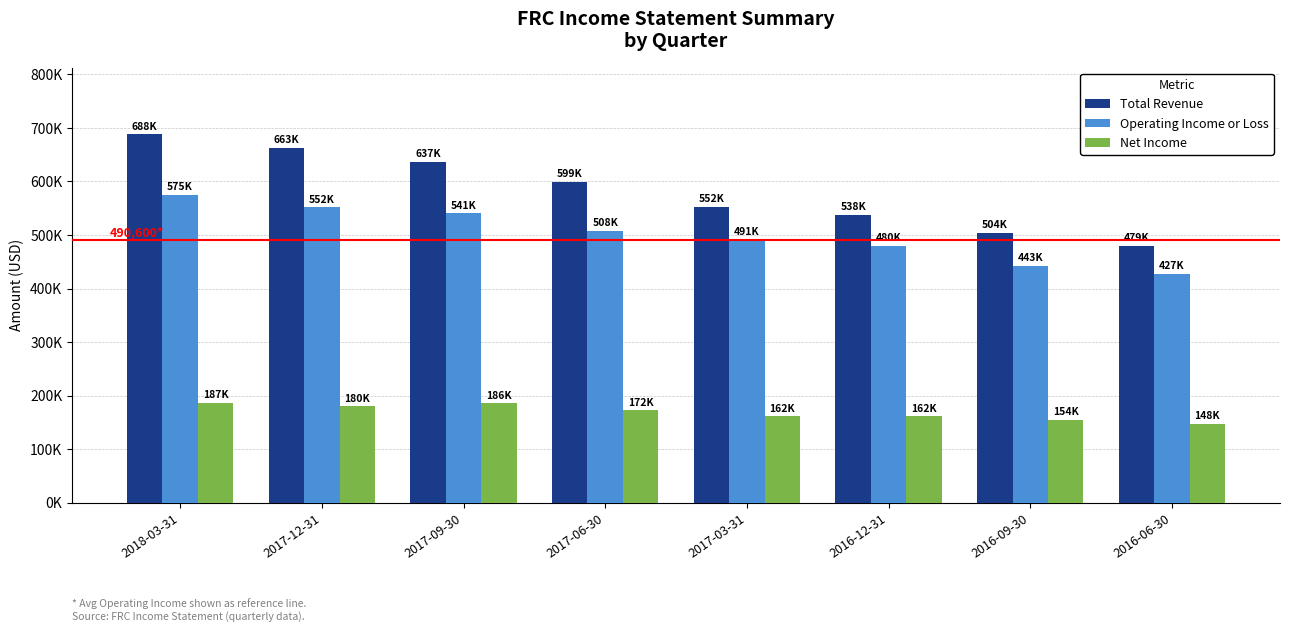

Does the chart contain any negative values?

No